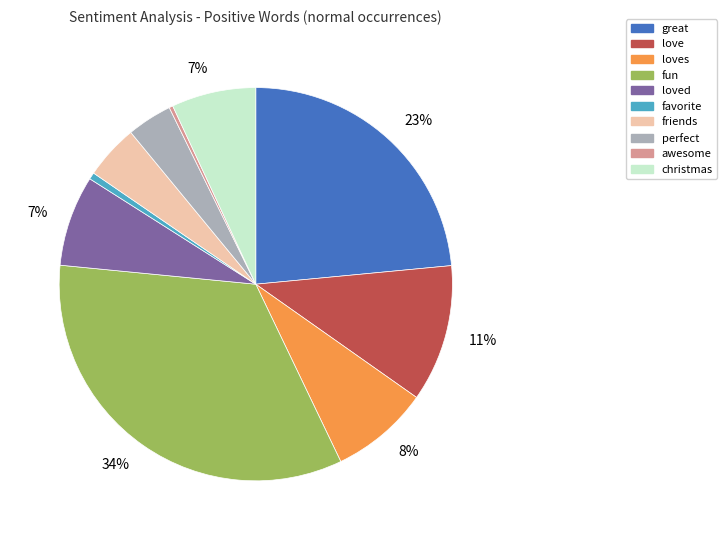

Is there any slice that represents more than half of the pie?

No